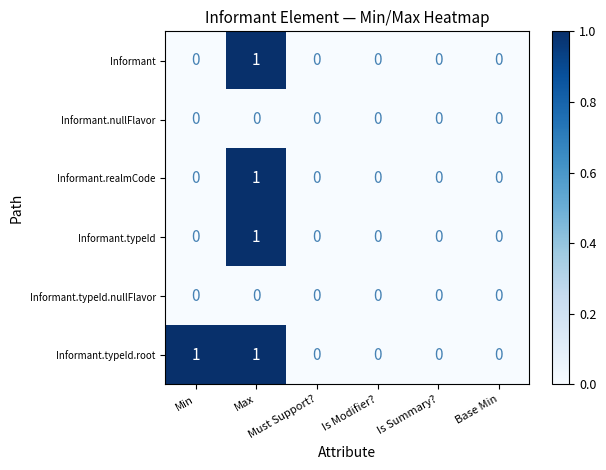

Which series has the largest total across all categories?

Informant.typeId.root